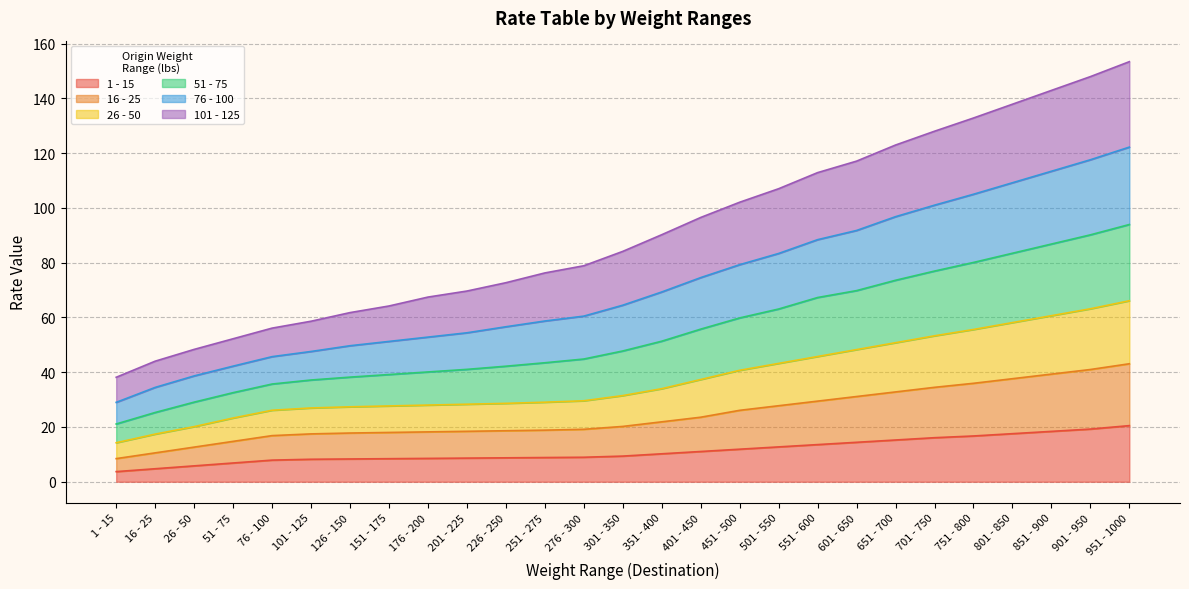

Which label corresponds to the largest value in the chart?

951 - 1000